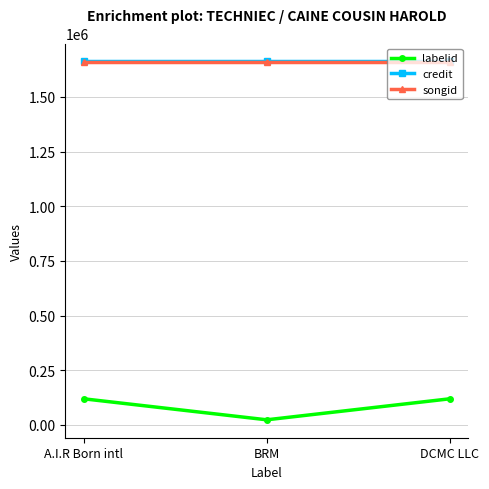

True or false: songid has a value of 1661359 at DCMC LLC.

True